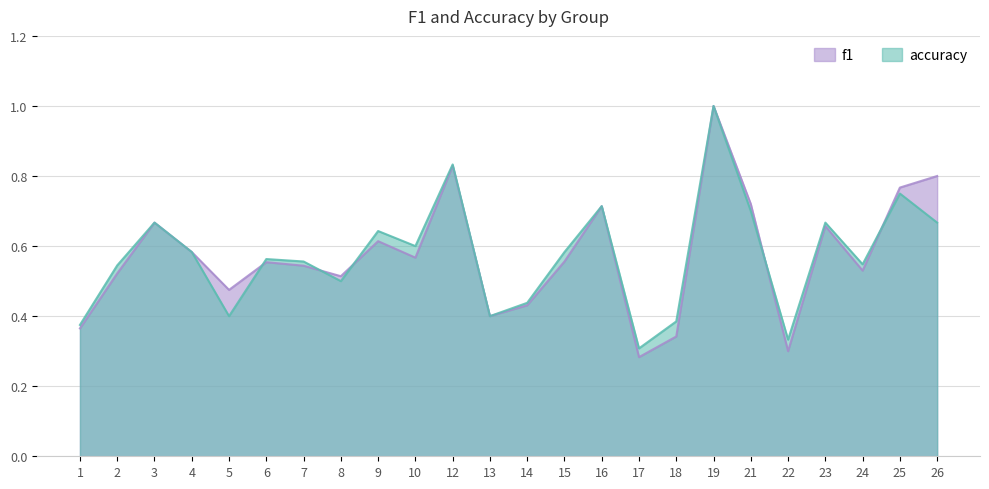

Count the number of categories in the chart.

24